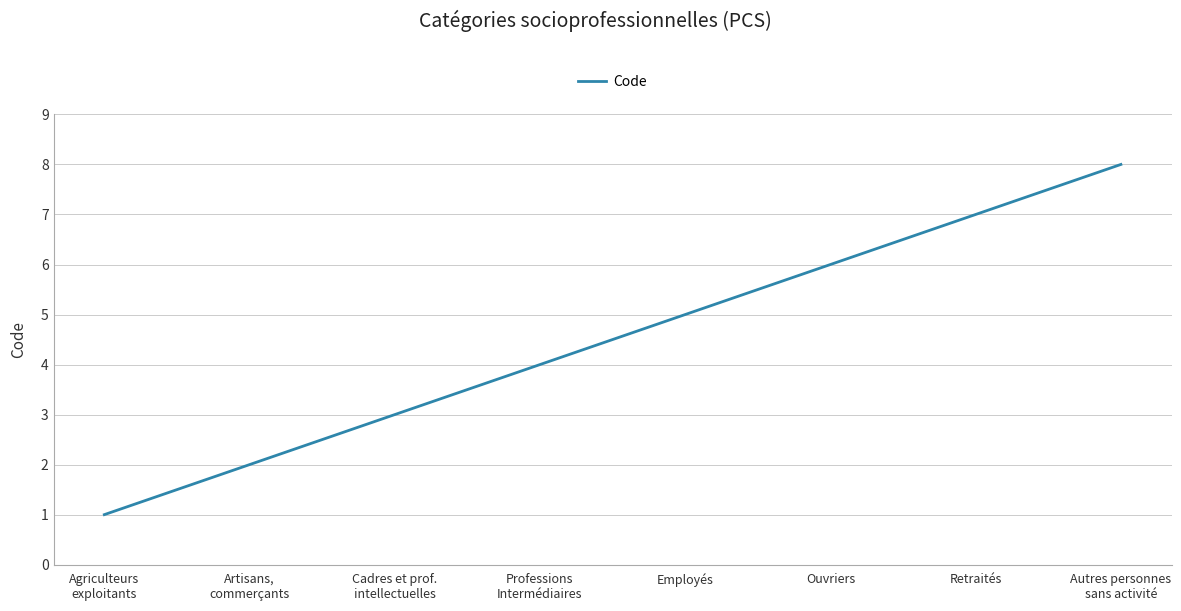

Reading left to right, what are all the values shown in this chart?

1	2	3	4	5	6	7	8